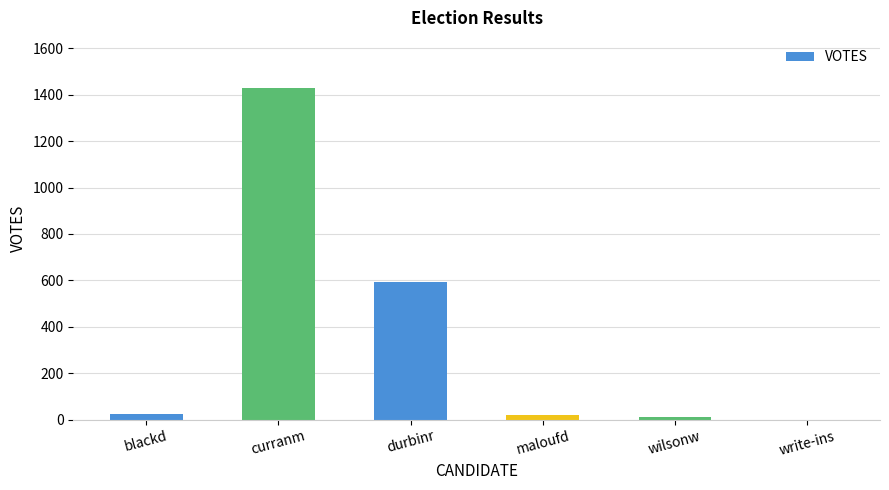

What is the greatest value displayed?

1431